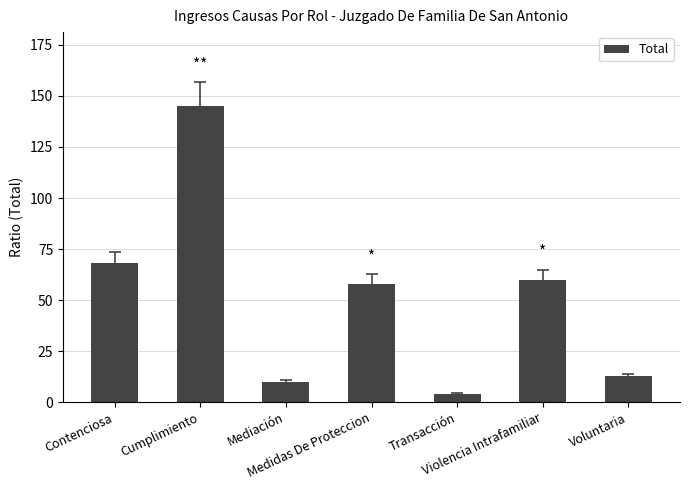

True or false: the data shows 10 at Mediación.

True